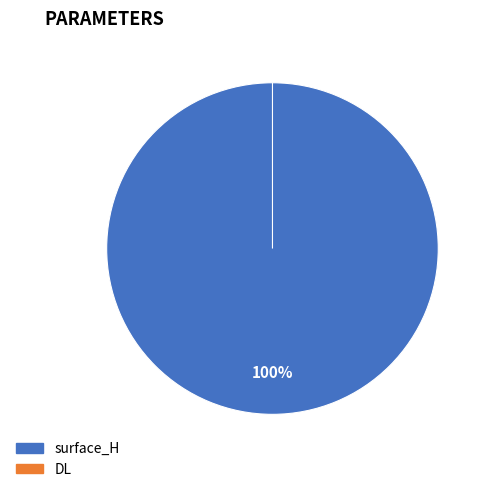

Does surface_H account for over 50% of the chart?

Yes